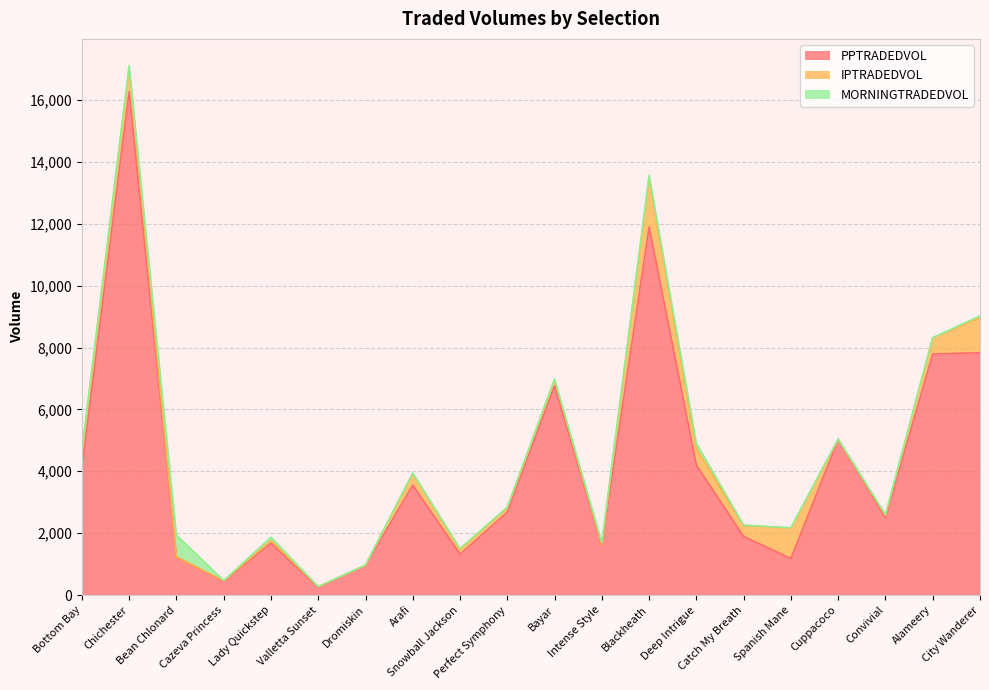

Is the value of IPTRADEDVOL at Dromiskin greater than the value of MORNINGTRADEDVOL at Chichester?

No